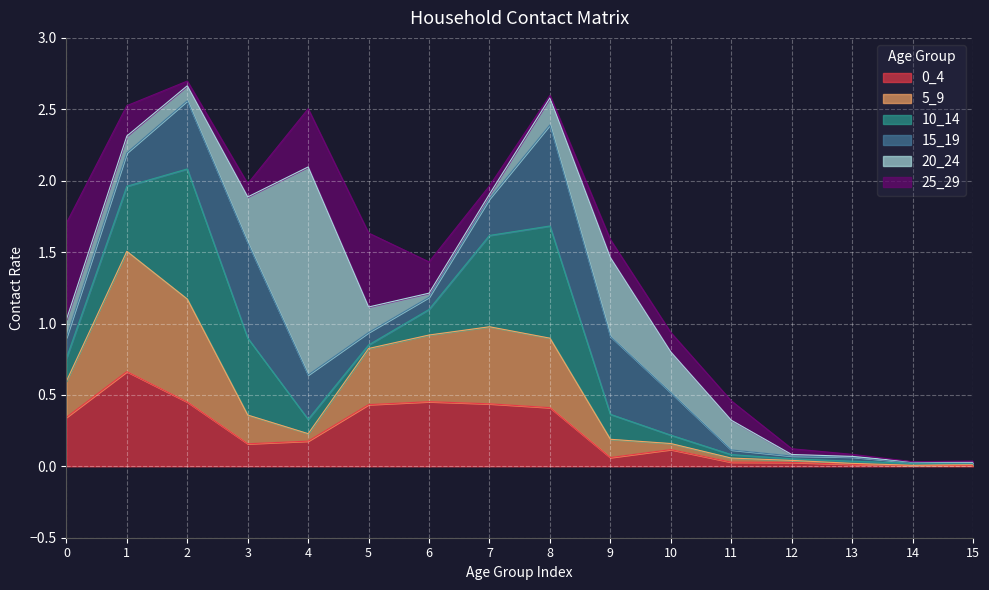

Is the value of 15_19 at 12 greater than the value of 5_9 at 15?

Yes